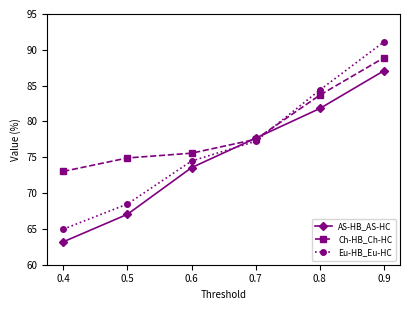

List the series in order of their peak value, lowest first.

AS-HB_AS-HC, Ch-HB_Ch-HC, Eu-HB_Eu-HC